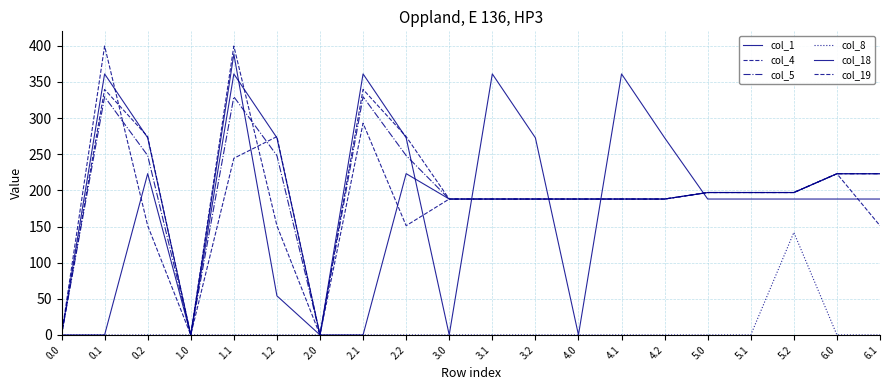

Which series has the widest spread of values?

col_19